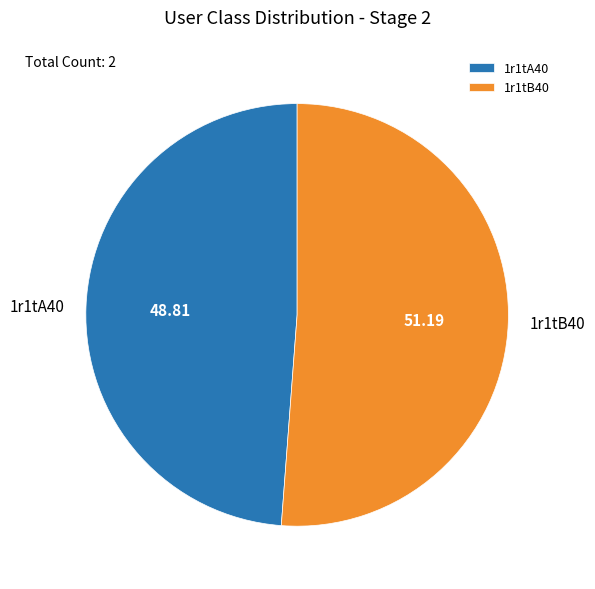

Which category has the smallest portion of the pie?

1r1tA40